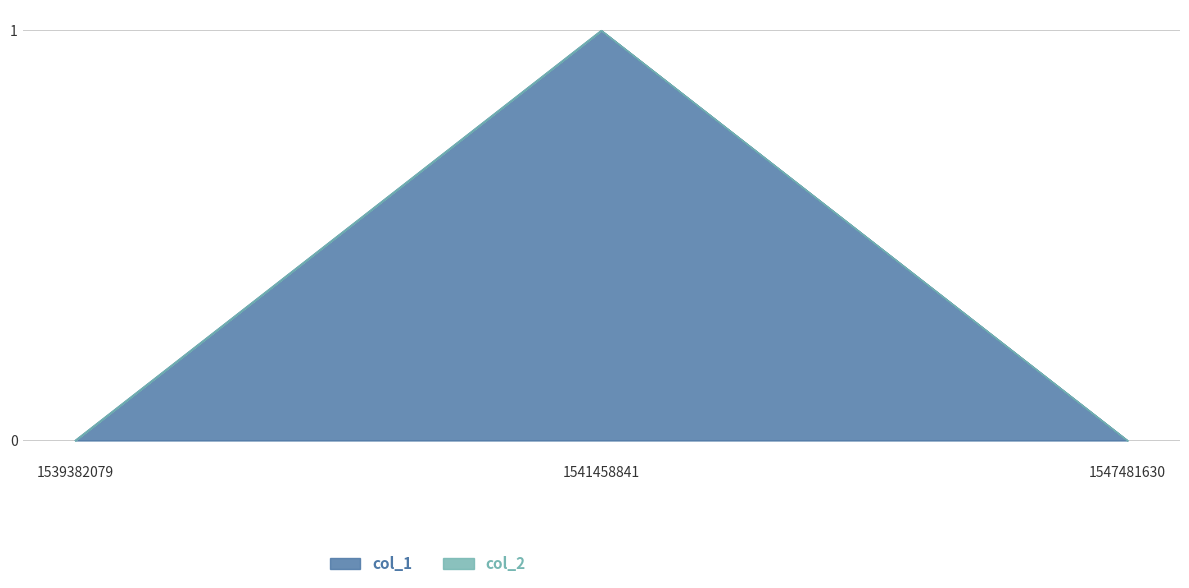

Rank the categories by value from lowest to highest.

1539382079, 1547481630, 1541458841